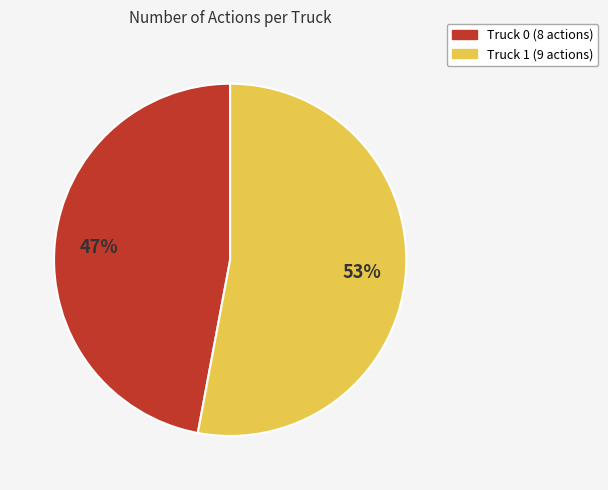

True or false: Truck 0 accounts for 47% of the total.

True